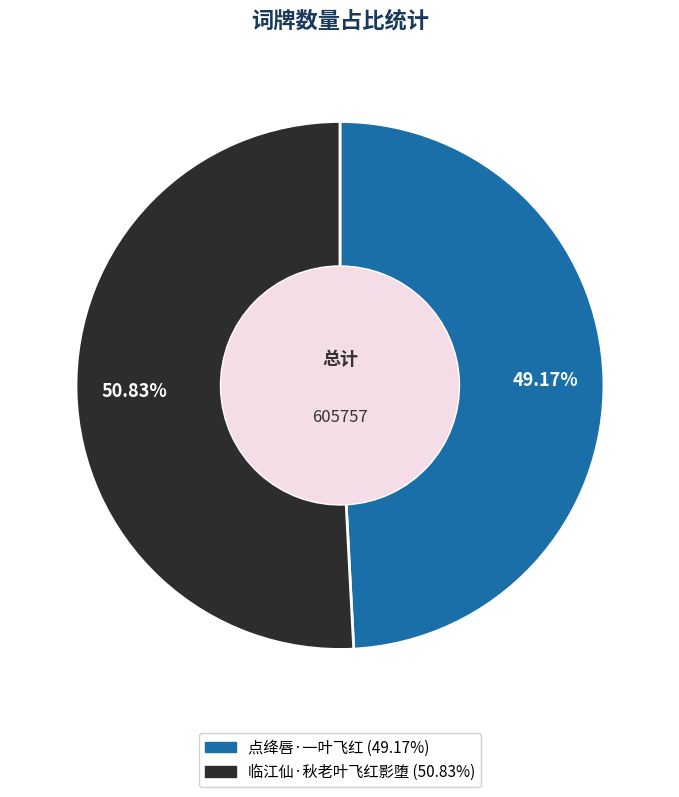

True or false: 点绛唇·一叶飞红 accounts for 49% of the total.

True